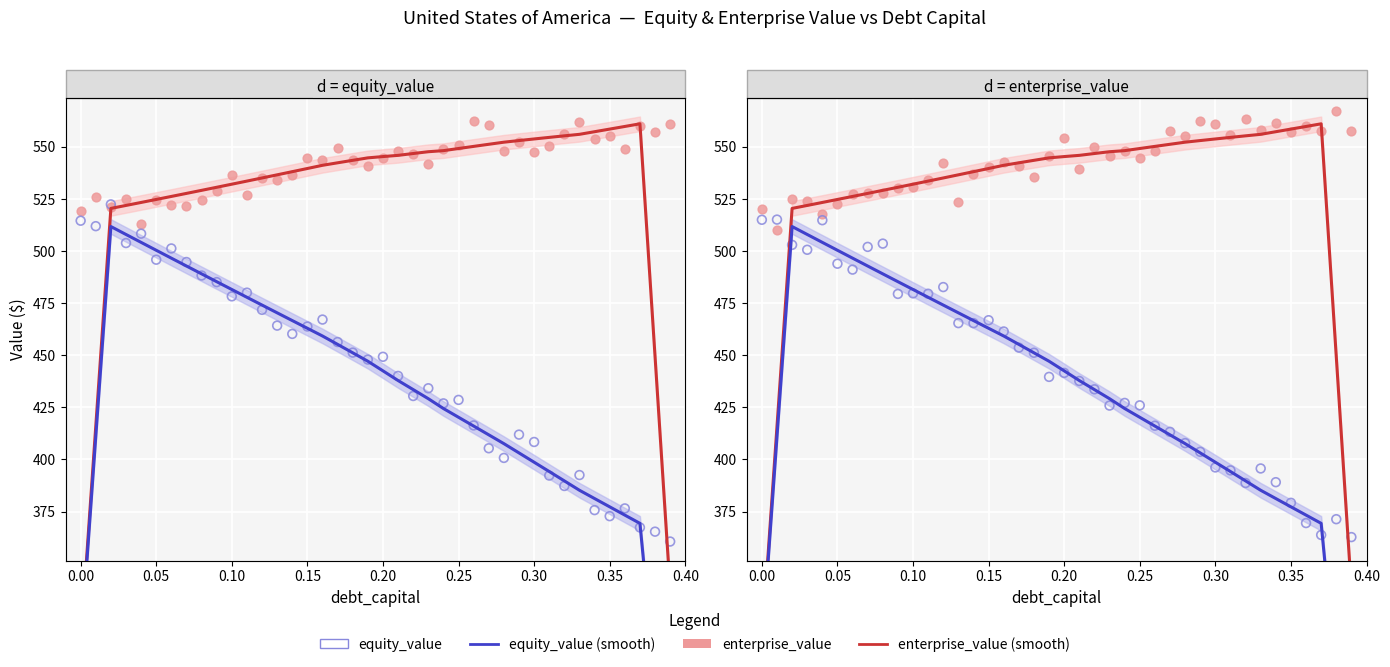

What are all the series names shown in the legend?

enterprise_value (smooth), equity_value (smooth), enterprise_value (scatter), equity_value (scatter)